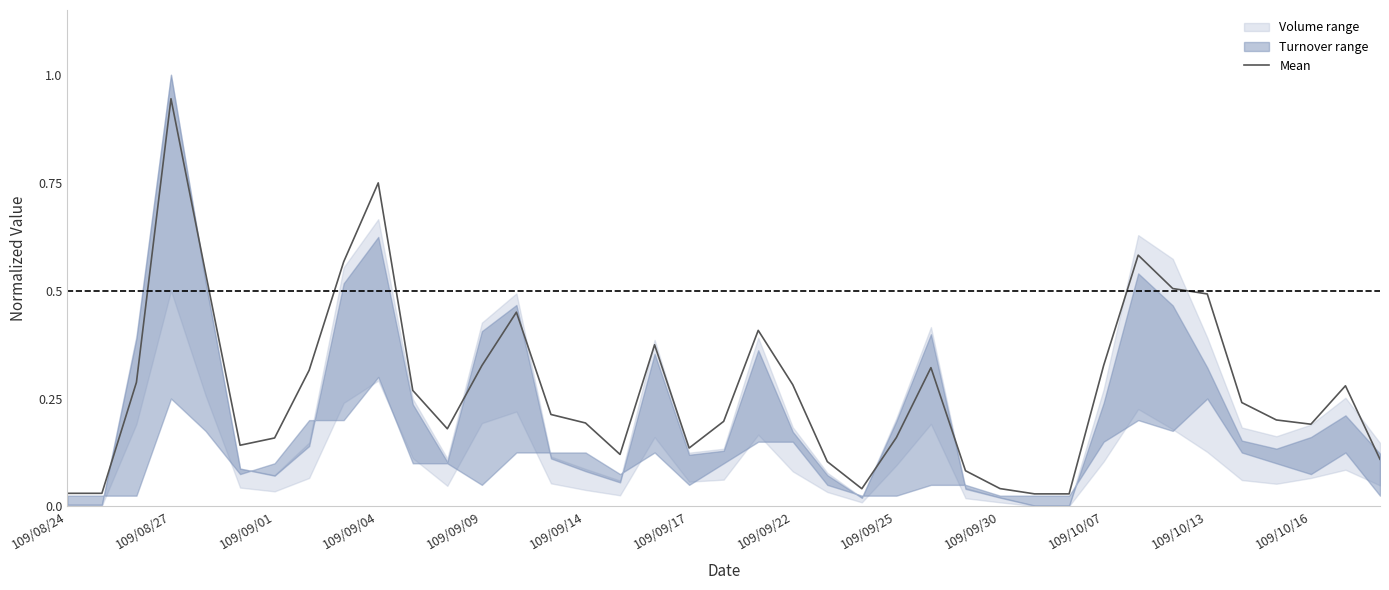

The value of Mean at 109/10/16 is 0.2. True or false?

True